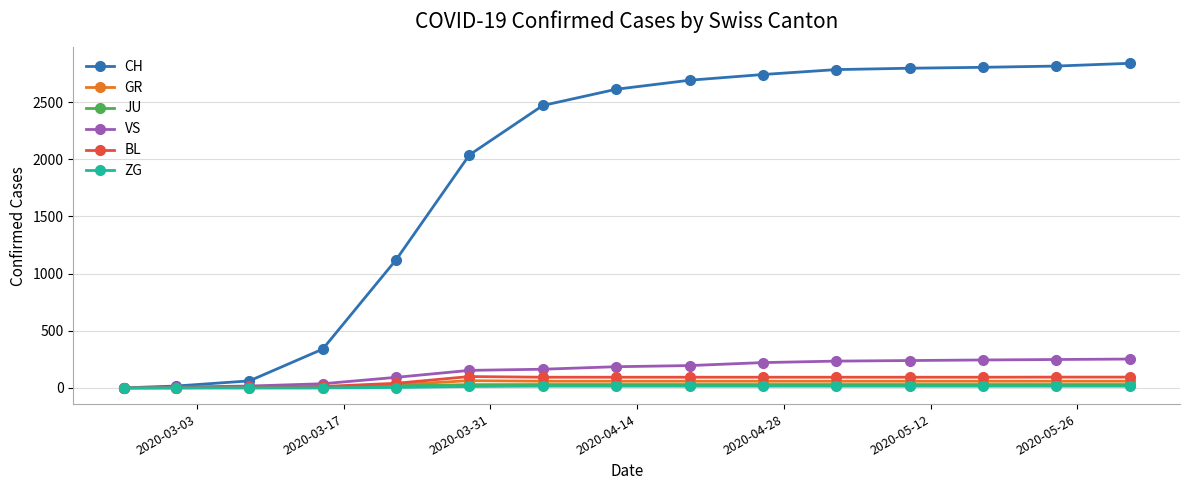

At how many categories does at least one series exceed 416?

11